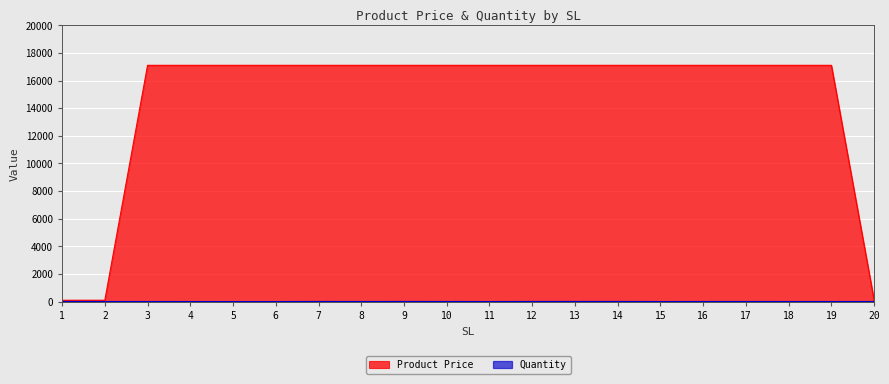

What is the average value of the Quantity series?

3